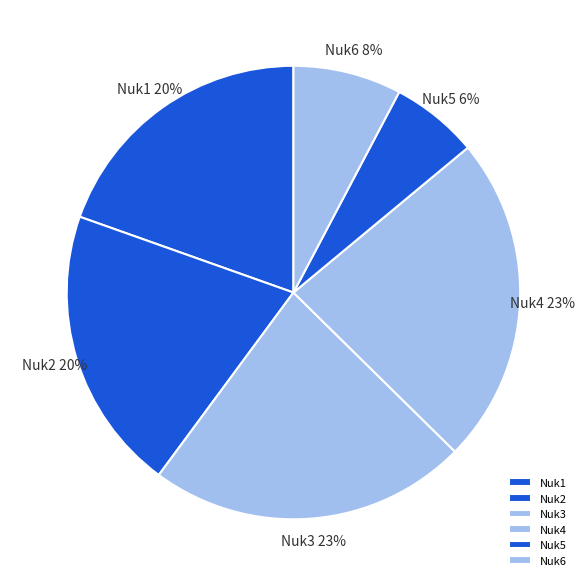

What percentage is the Nuk4 slice, to the nearest percent?

23%